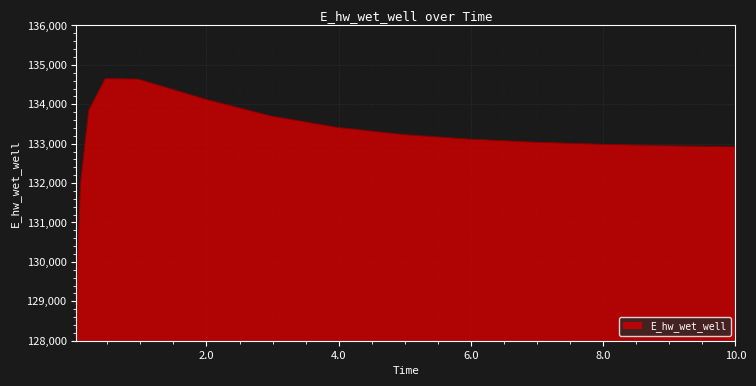

What is the maximum value shown in the chart?

134652.4